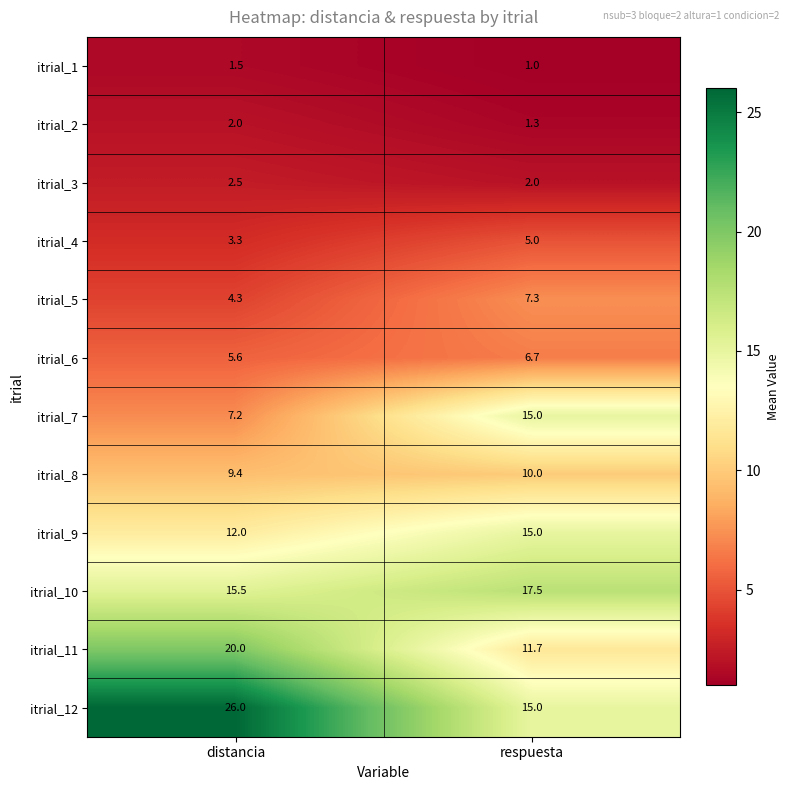

Rank the series at distancia from lowest to highest value.

itrial_1, itrial_2, itrial_3, itrial_4, itrial_5, itrial_6, itrial_7, itrial_8, itrial_9, itrial_10, itrial_11, itrial_12